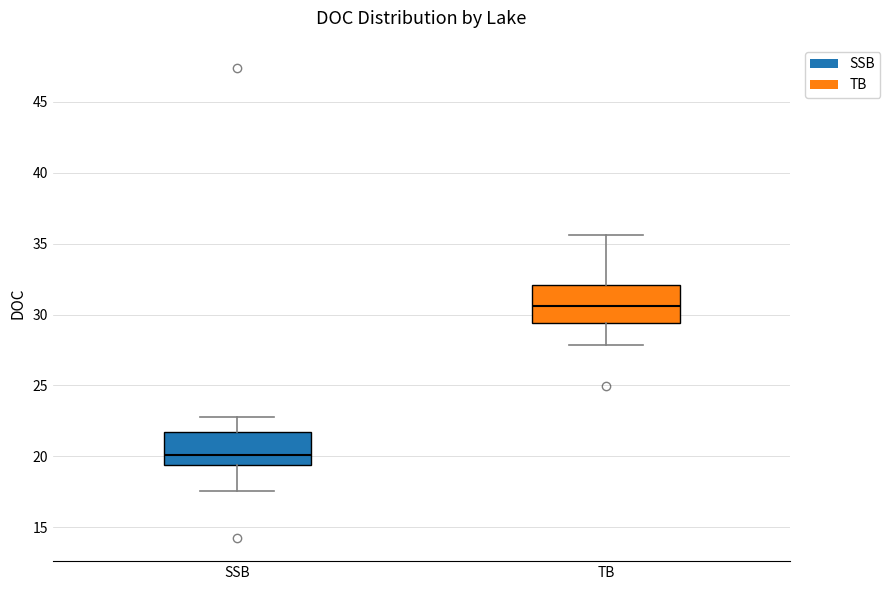

Reading left to right, transcribe this box plot: for each box, give where its median line is, the range the box spans, and where its two whiskers end, as read against the y-axis. The values are not printed on the chart, so give them approximately, as read against the axis.

SSB: median 20.0, box 19.5 to 21.5, whiskers 17.5 to 23.0
TB: median 30.5, box 29.5 to 32.0, whiskers 28.0 to 35.5